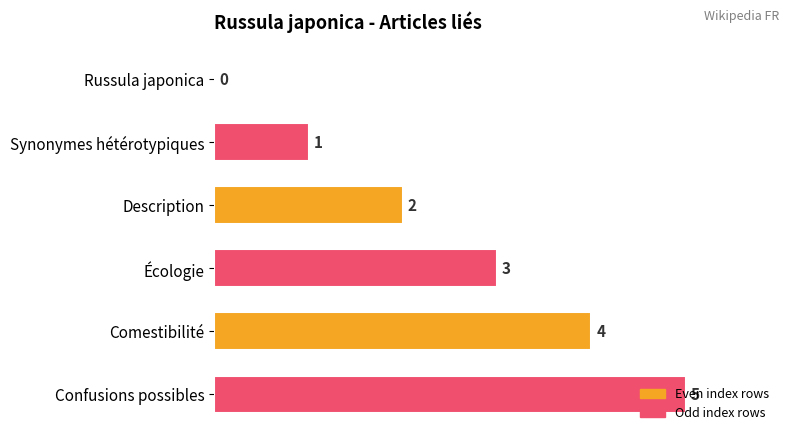

The value at Confusions possibles is 5. True or false?

True